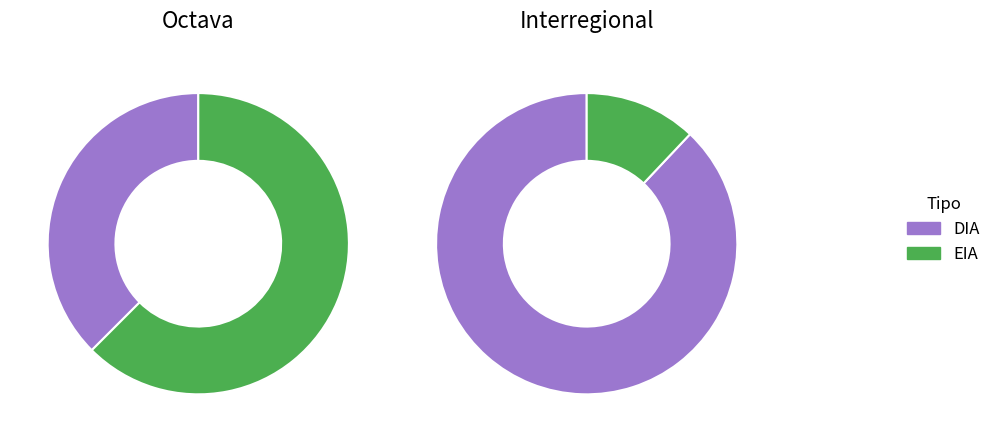

Is there a majority slice in this chart?

Yes